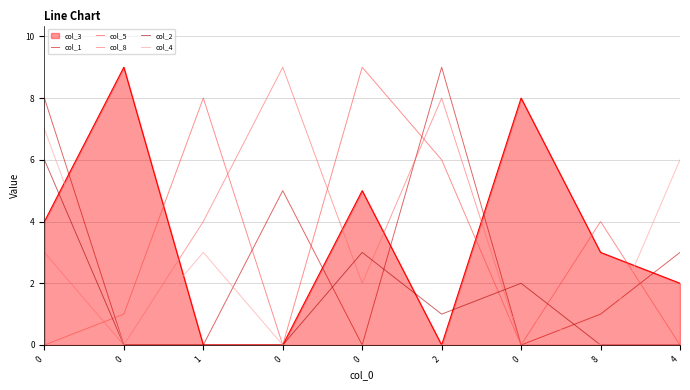

How many lines are shown in the chart?

6